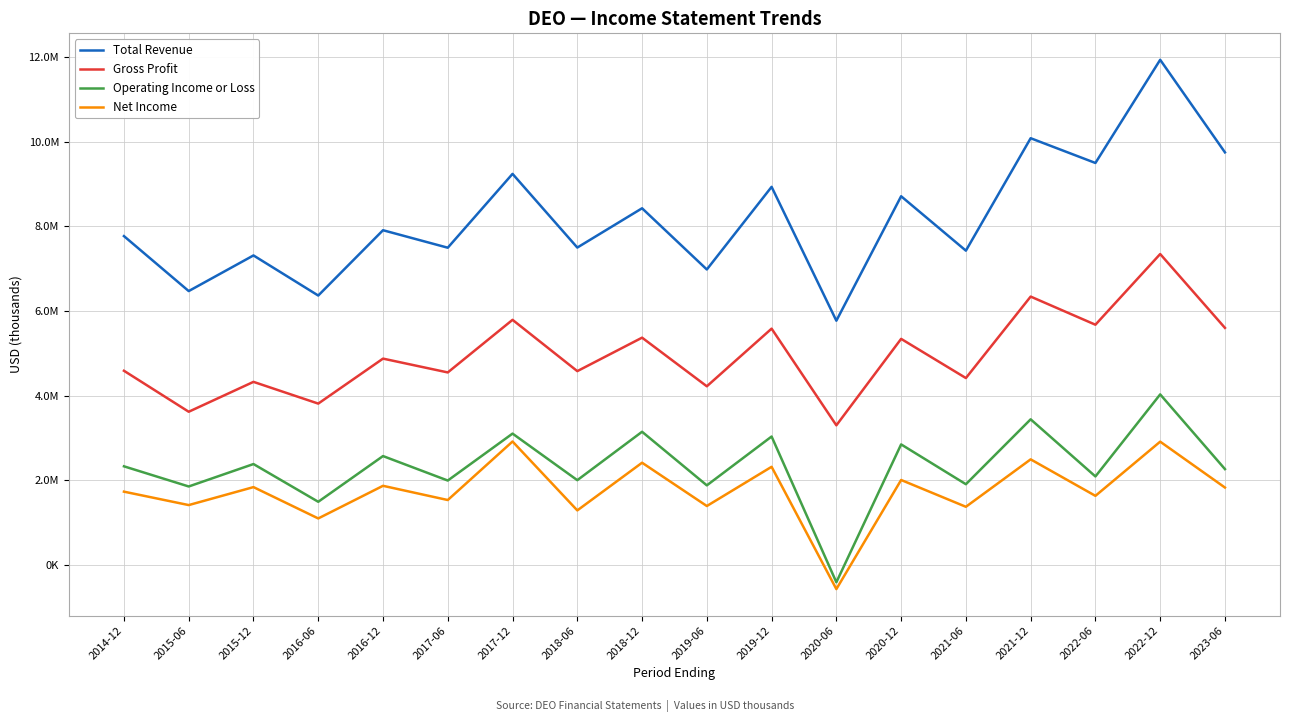

Does the chart have visible grid lines?

Yes